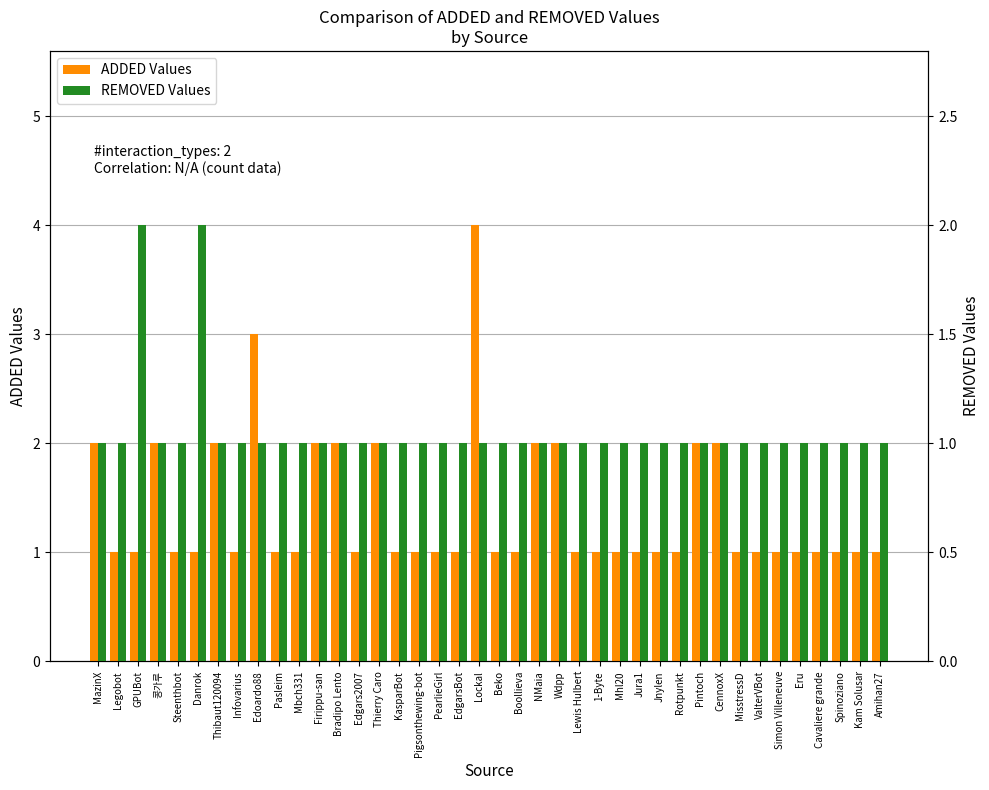

Does the chart contain stacked bars?

No